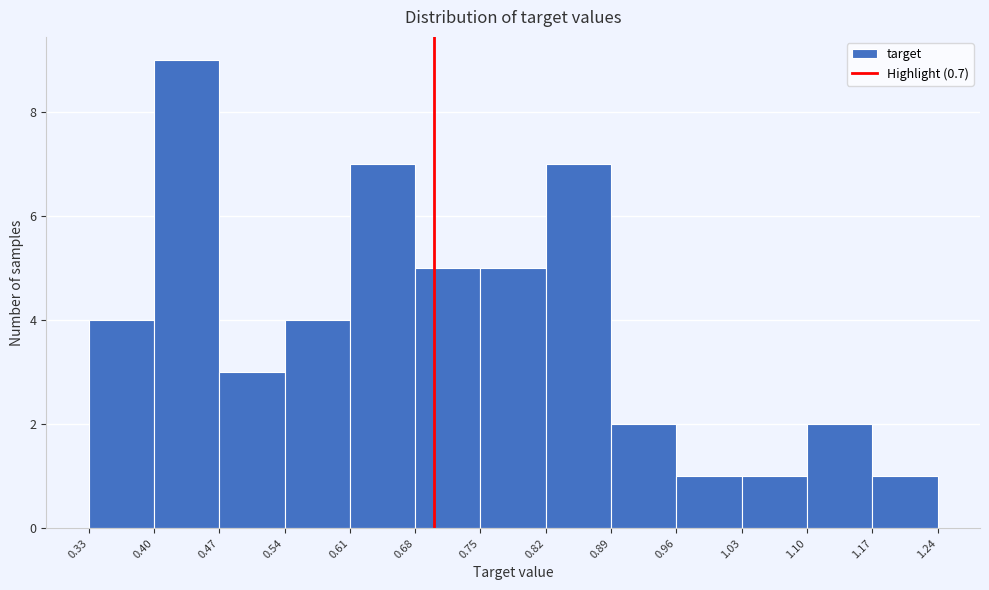

Reading left to right, list every bar in this chart as the range it spans on the x-axis followed by its height. The values are not printed on the chart, so give them approximately, as read against the axis.

0.33 to 0.40: 4
0.40 to 0.47: 9
0.47 to 0.54: 3
0.54 to 0.61: 4
0.61 to 0.68: 7
0.68 to 0.75: 5
0.75 to 0.82: 5
0.82 to 0.89: 7
0.89 to 0.96: 2
0.96 to 1.03: 1
1.03 to 1.10: 1
1.10 to 1.17: 2
1.17 to 1.24: 1